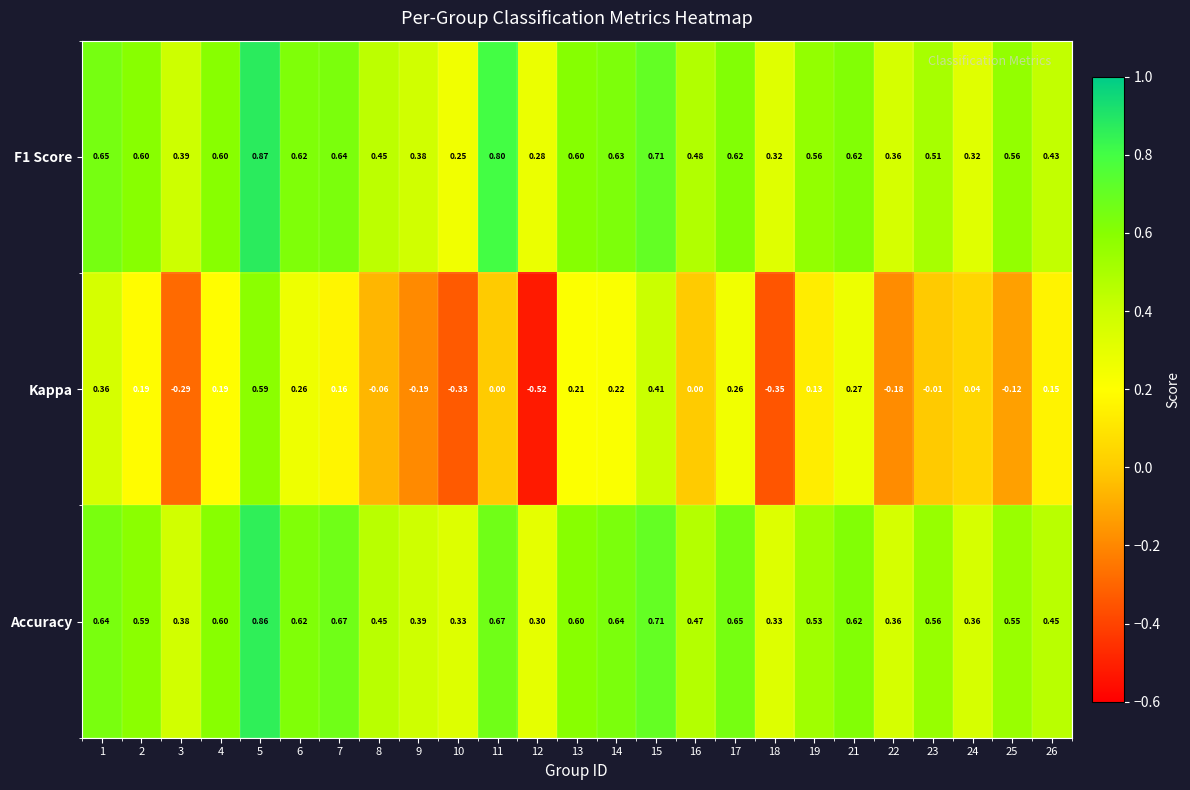

Between 9 and 17, which series saw the biggest shift?

Kappa